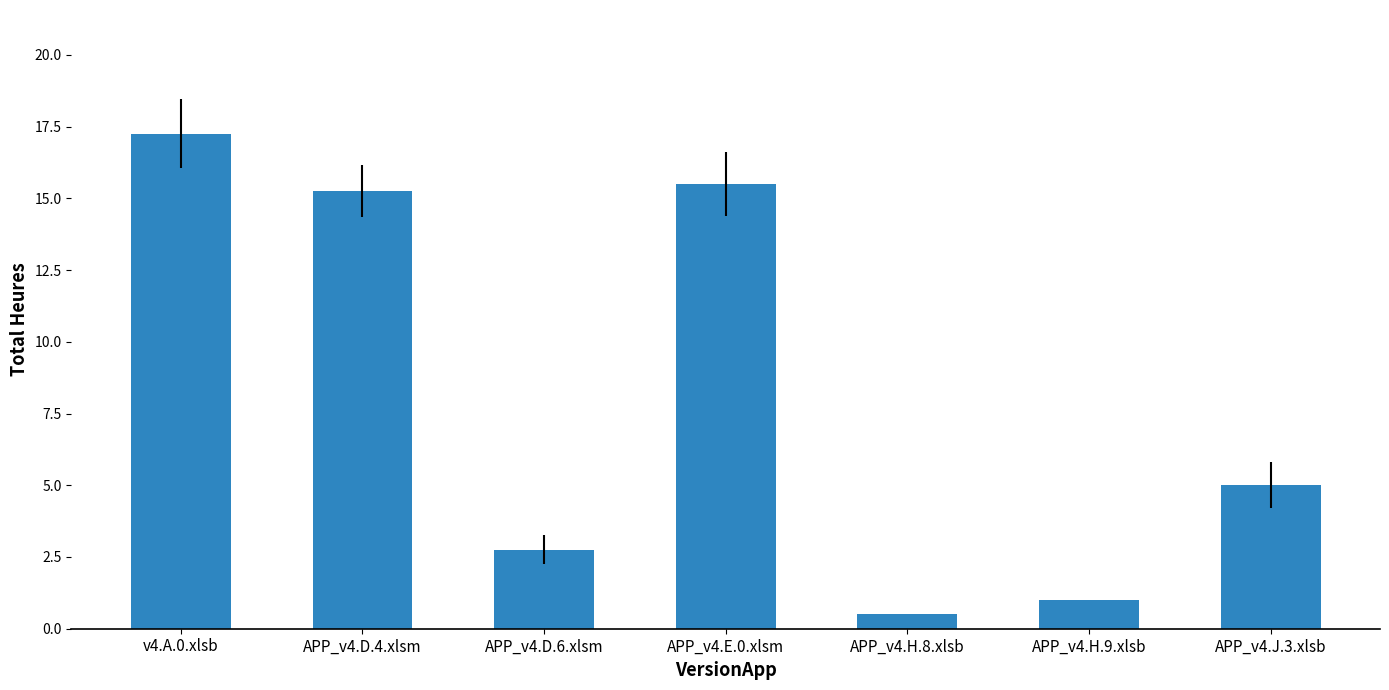

What is the average value?

8.2